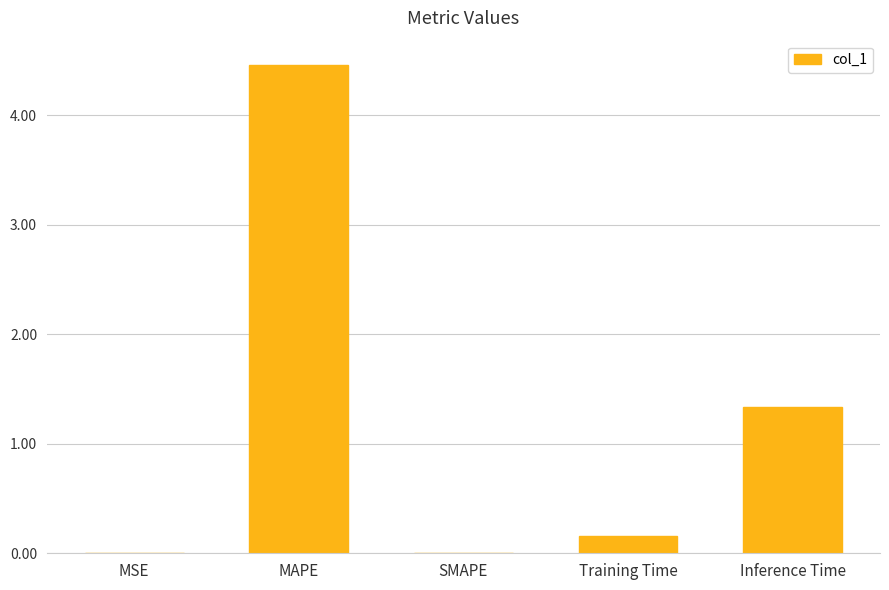

Where is the data nearest to the value 2?

Inference Time